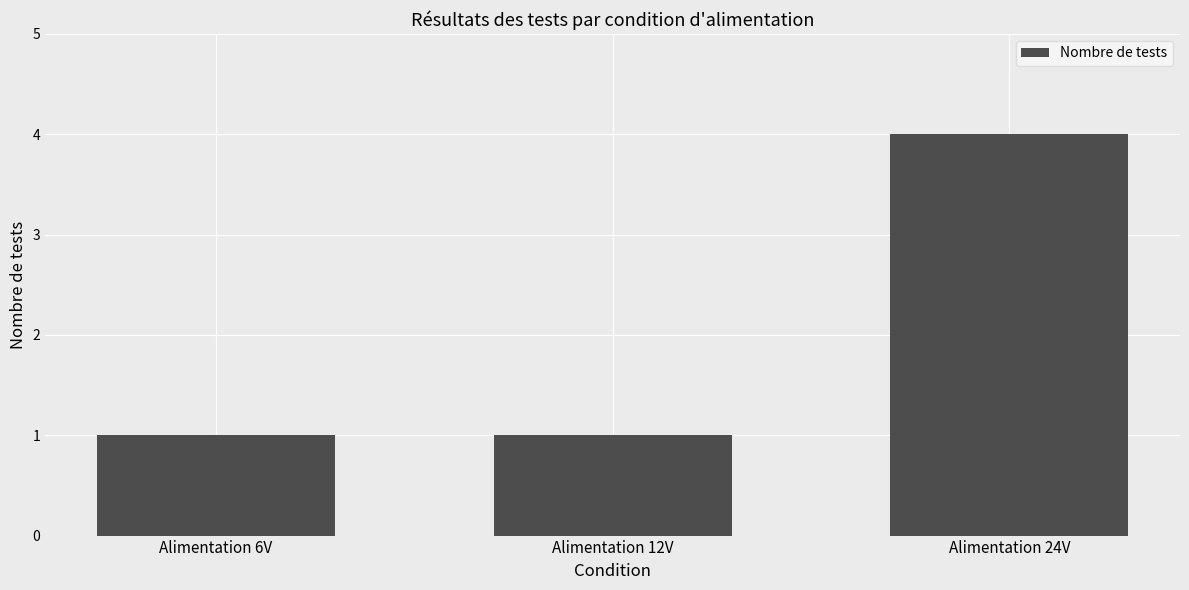

What is the sum of all values?

6